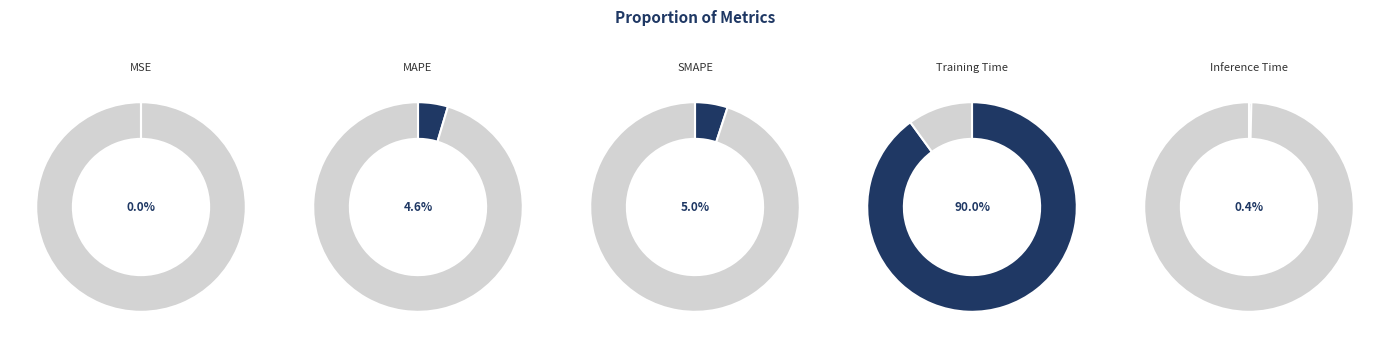

How many slices are in this pie chart?

5